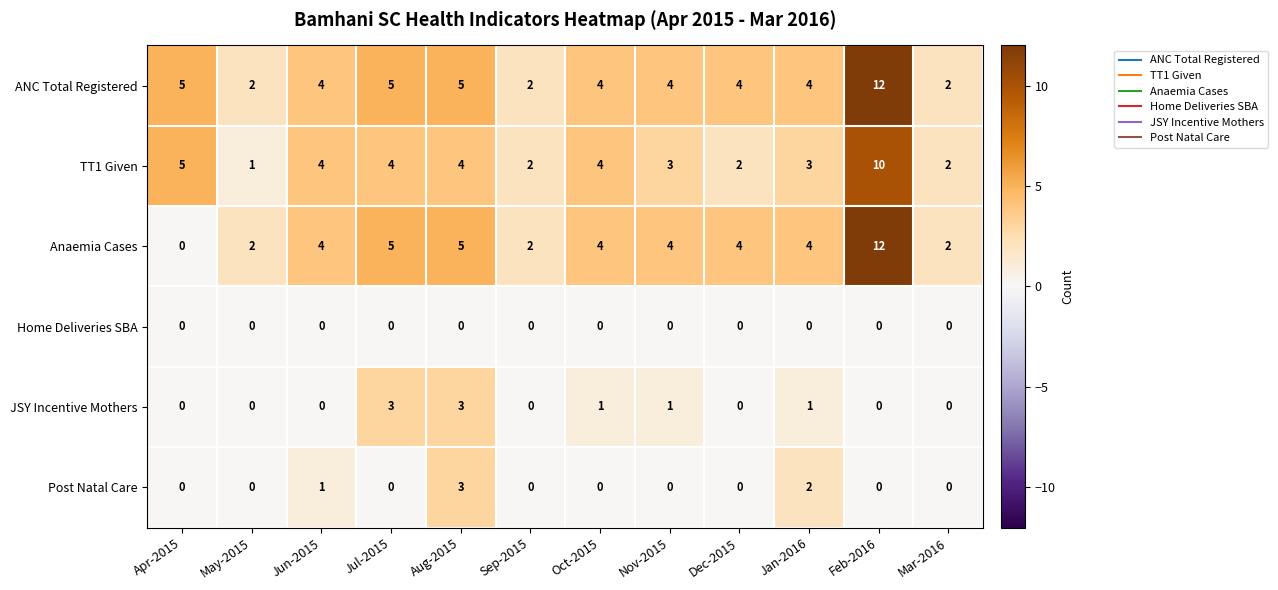

What is the maximum value shown in the chart?

12